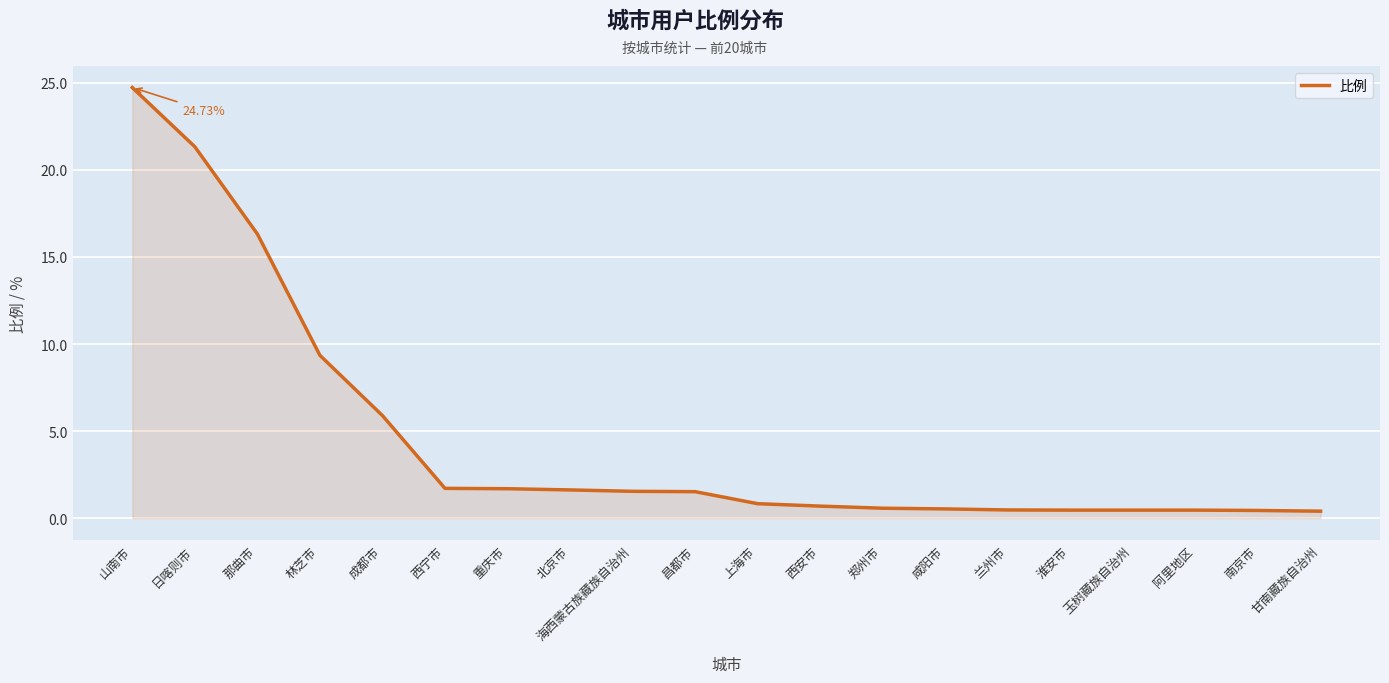

Between 那曲市 and 玉树藏族自治州, which is larger?

那曲市